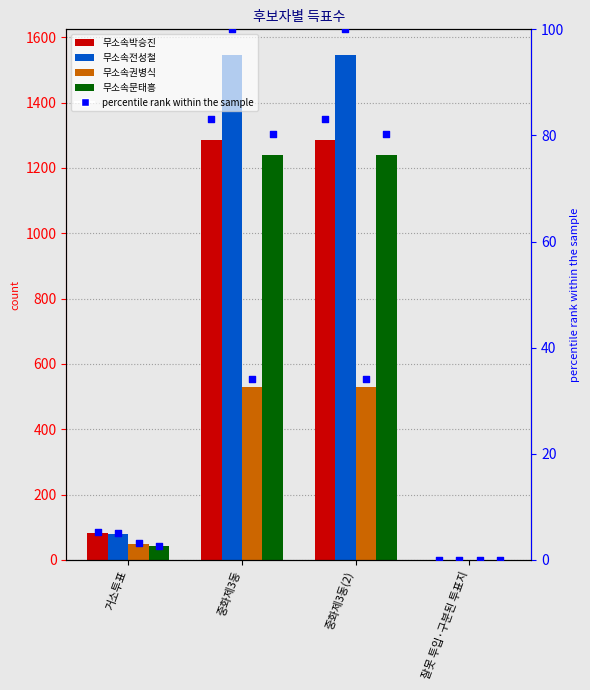

What is the total value across all series at 잘못 투입·구분된 투표지?

1